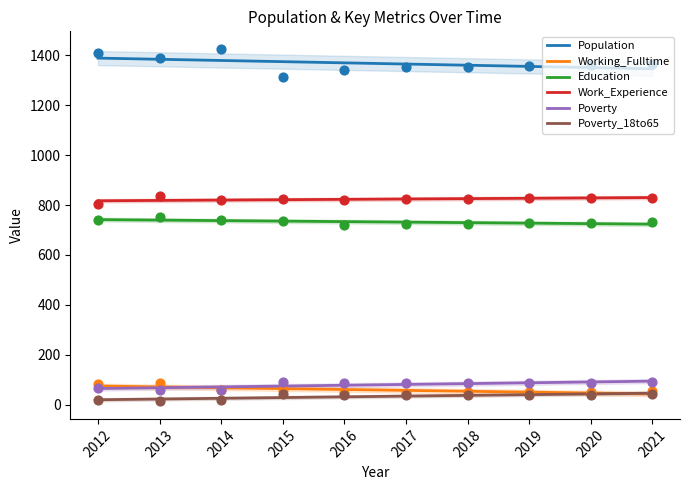

At how many categories does at least one series exceed 109?

10